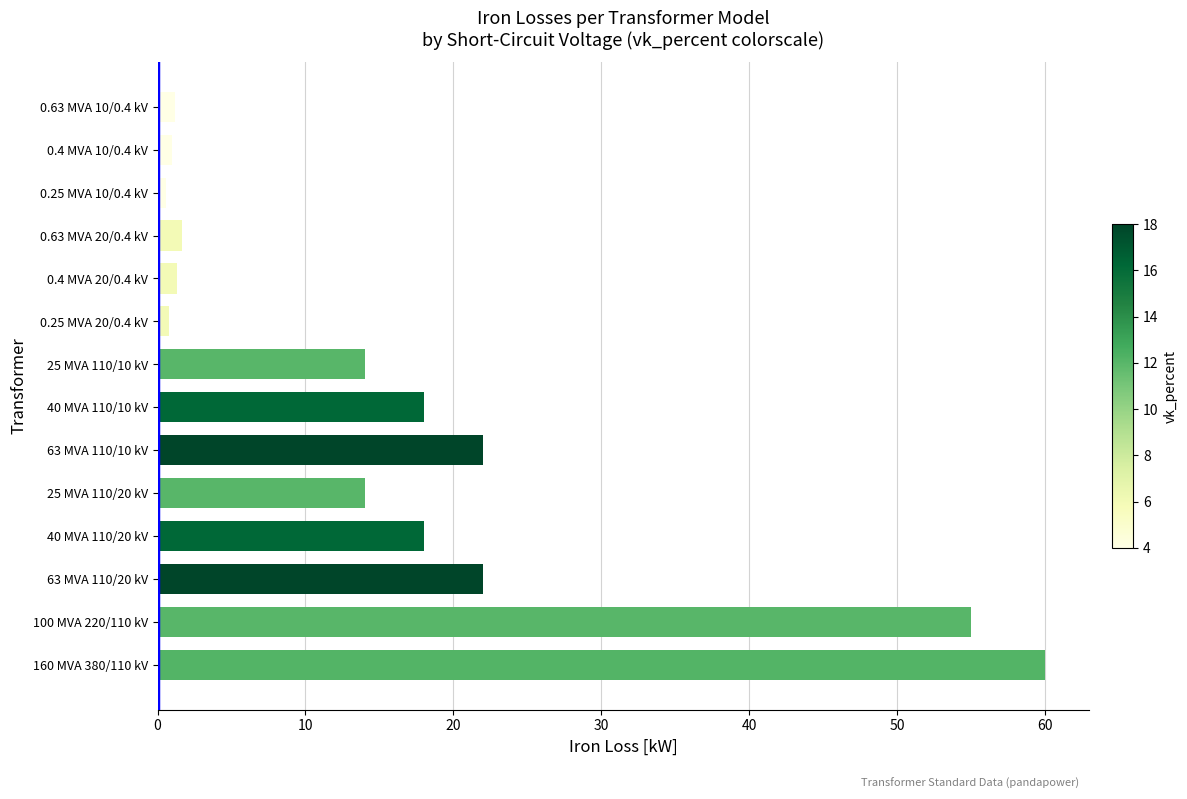

True or false: the data shows 22.0 at 63 MVA 110/10 kV.

True